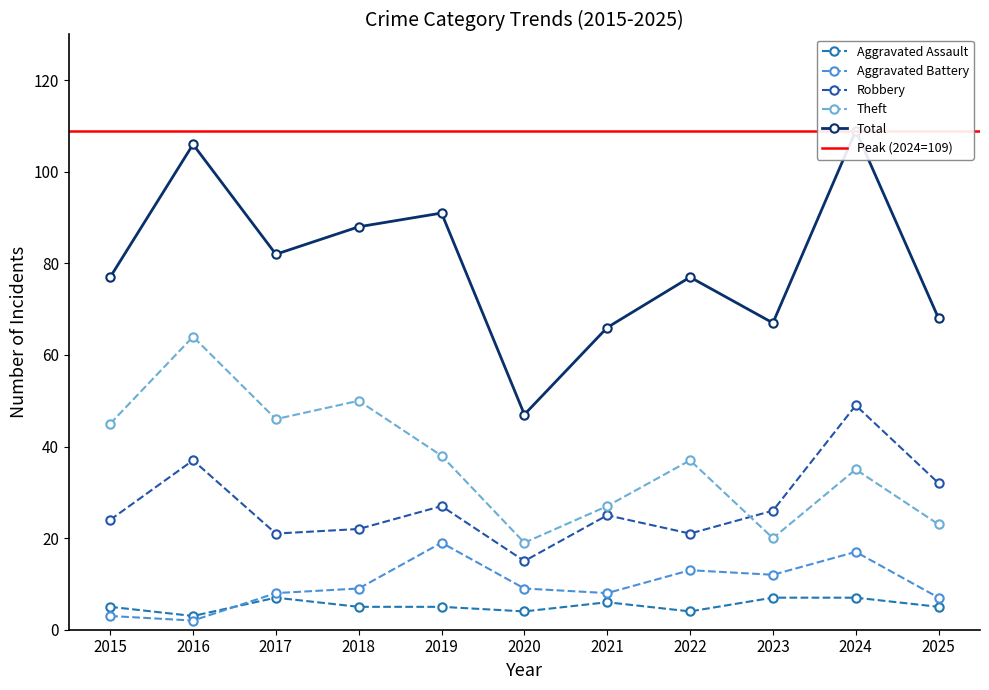

What value does the Aggravated Assault series have at 2023?

7